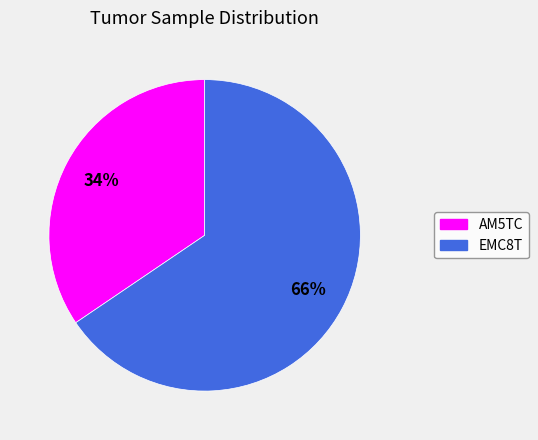

Combined, do AM5TC and EMC8T account for over 50%?

Yes